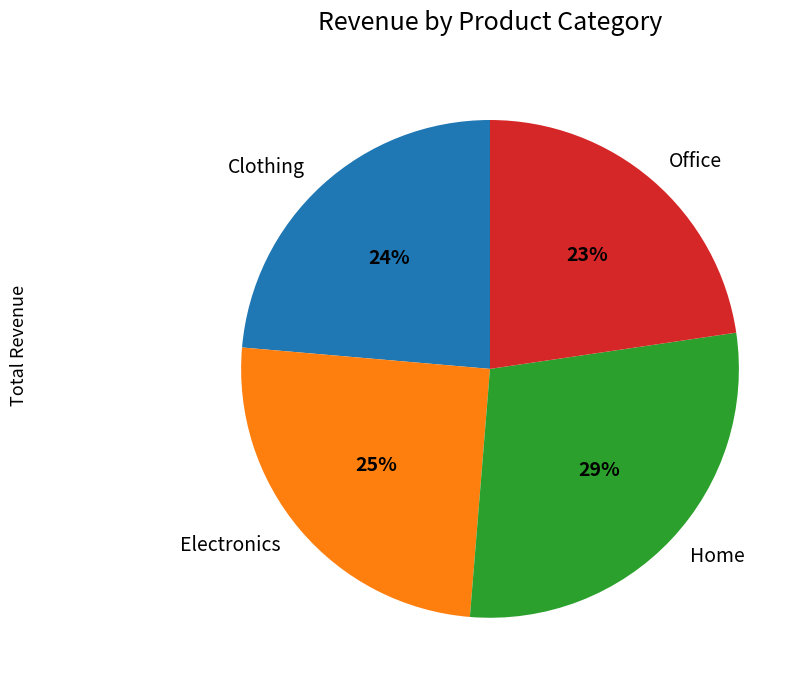

Is it true that Electronics is 19% of the pie?

False